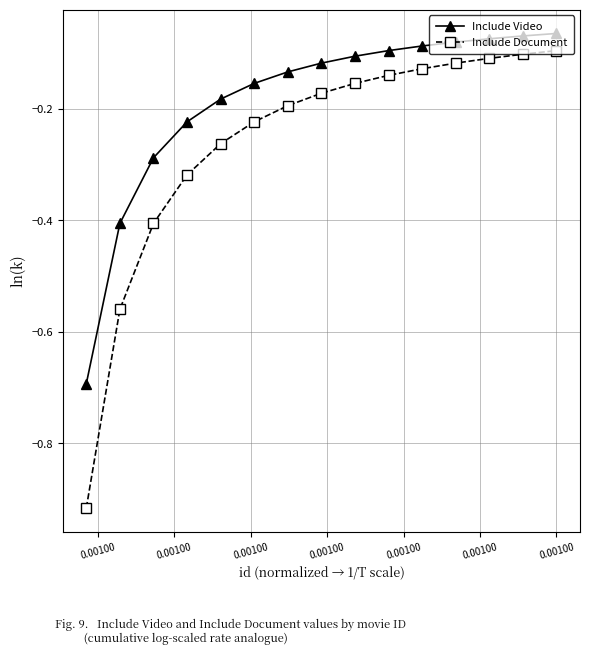

How many data points does each series have?

15